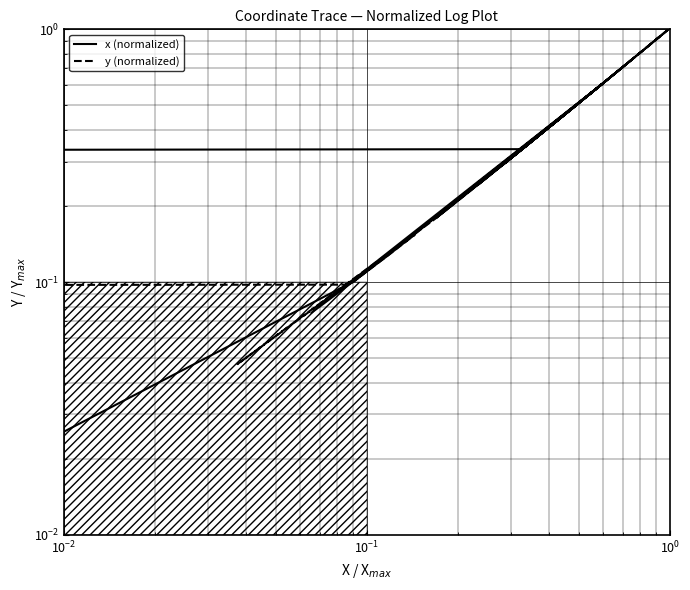

In y (normalized), how many points are higher than both neighbors (excluding endpoints)?

9